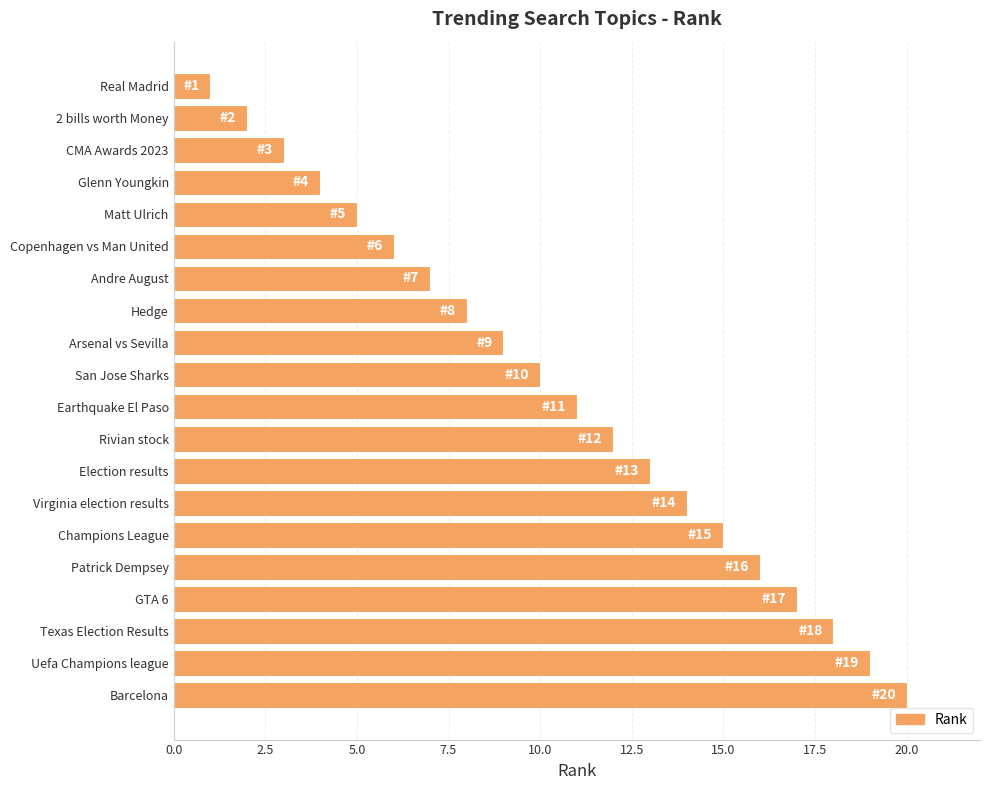

What is the difference between the maximum and minimum values?

19